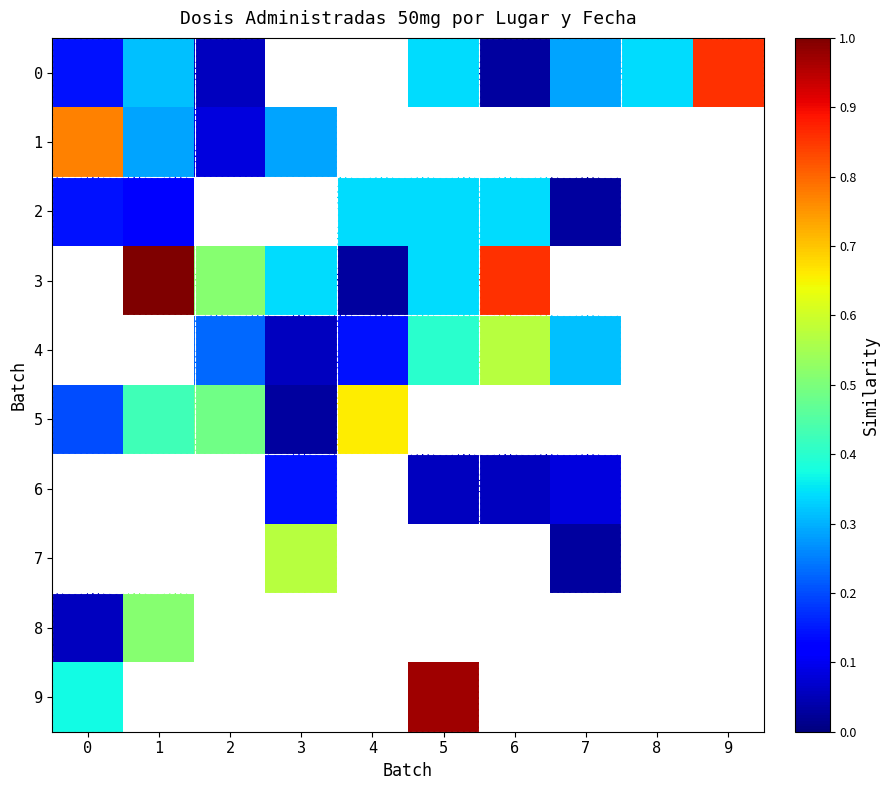

What is the spread (max minus min) of values at 1?

1.0